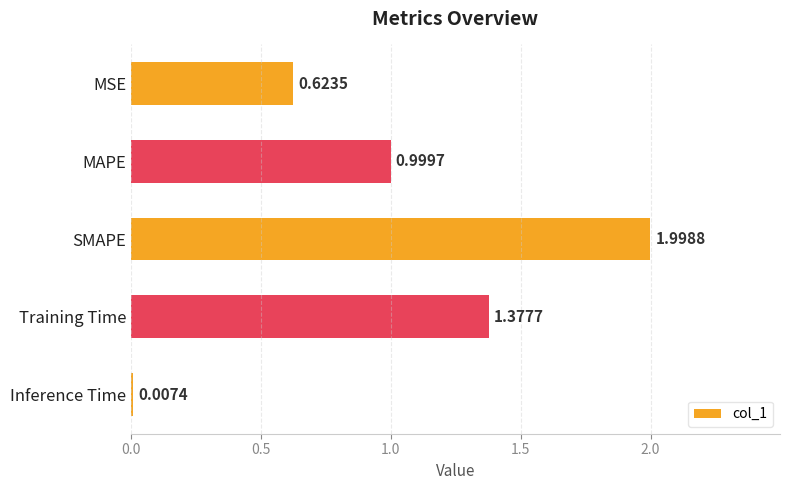

At which label is the value closest to 1?

MAPE